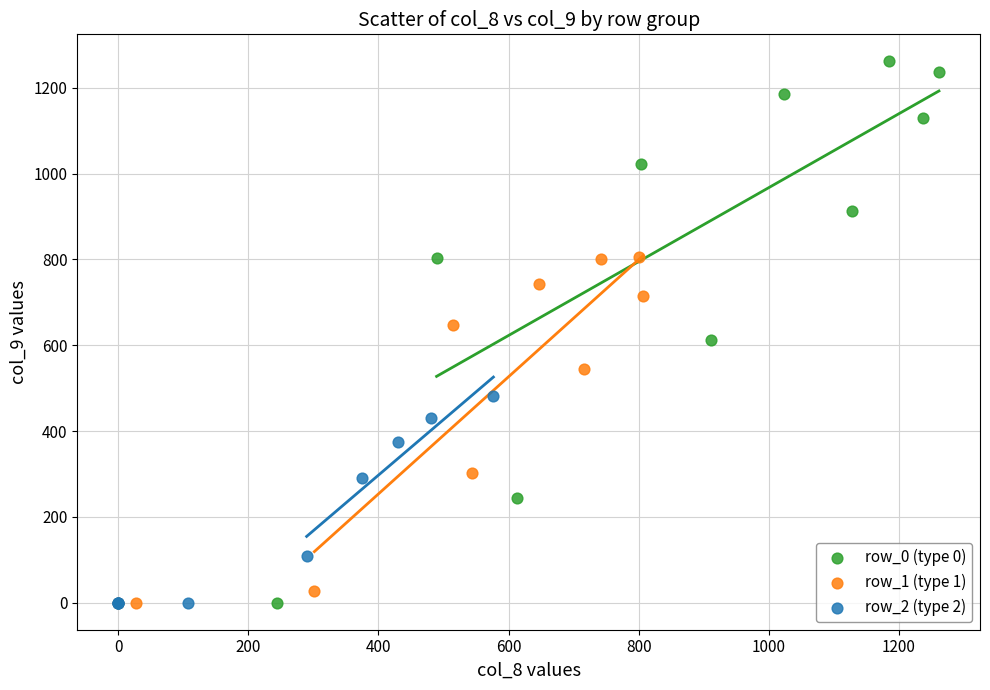

Which series has the largest Y range (max minus min)?

row_0 (type 0)